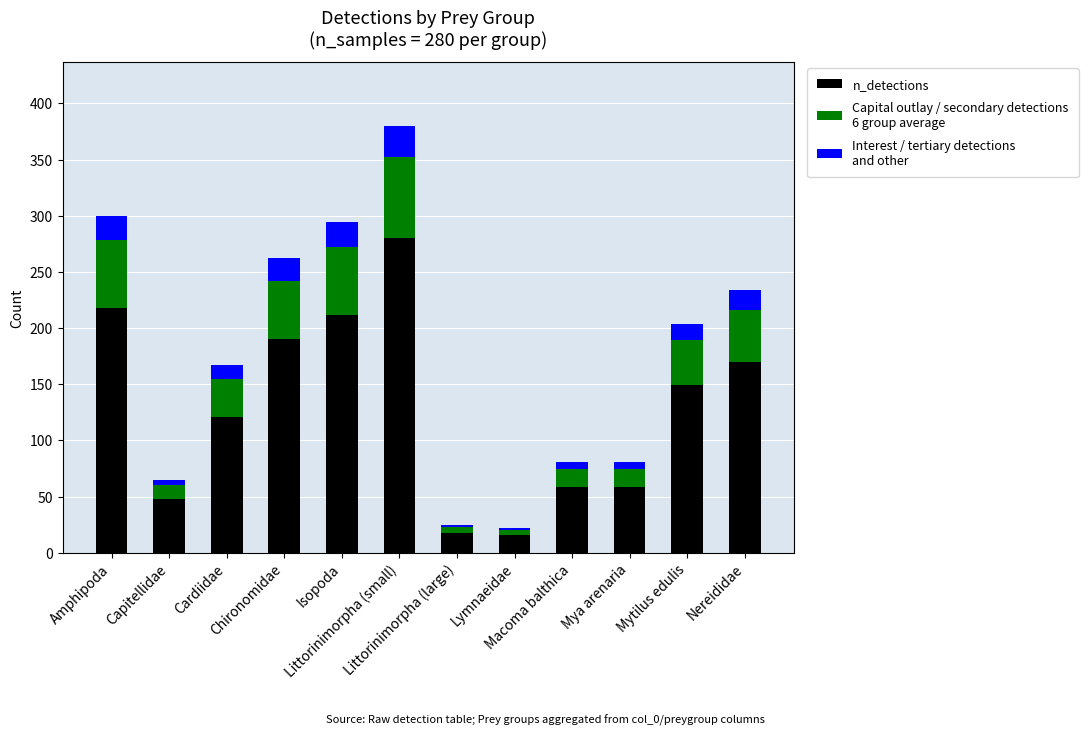

Does the chart contain stacked bars?

Yes